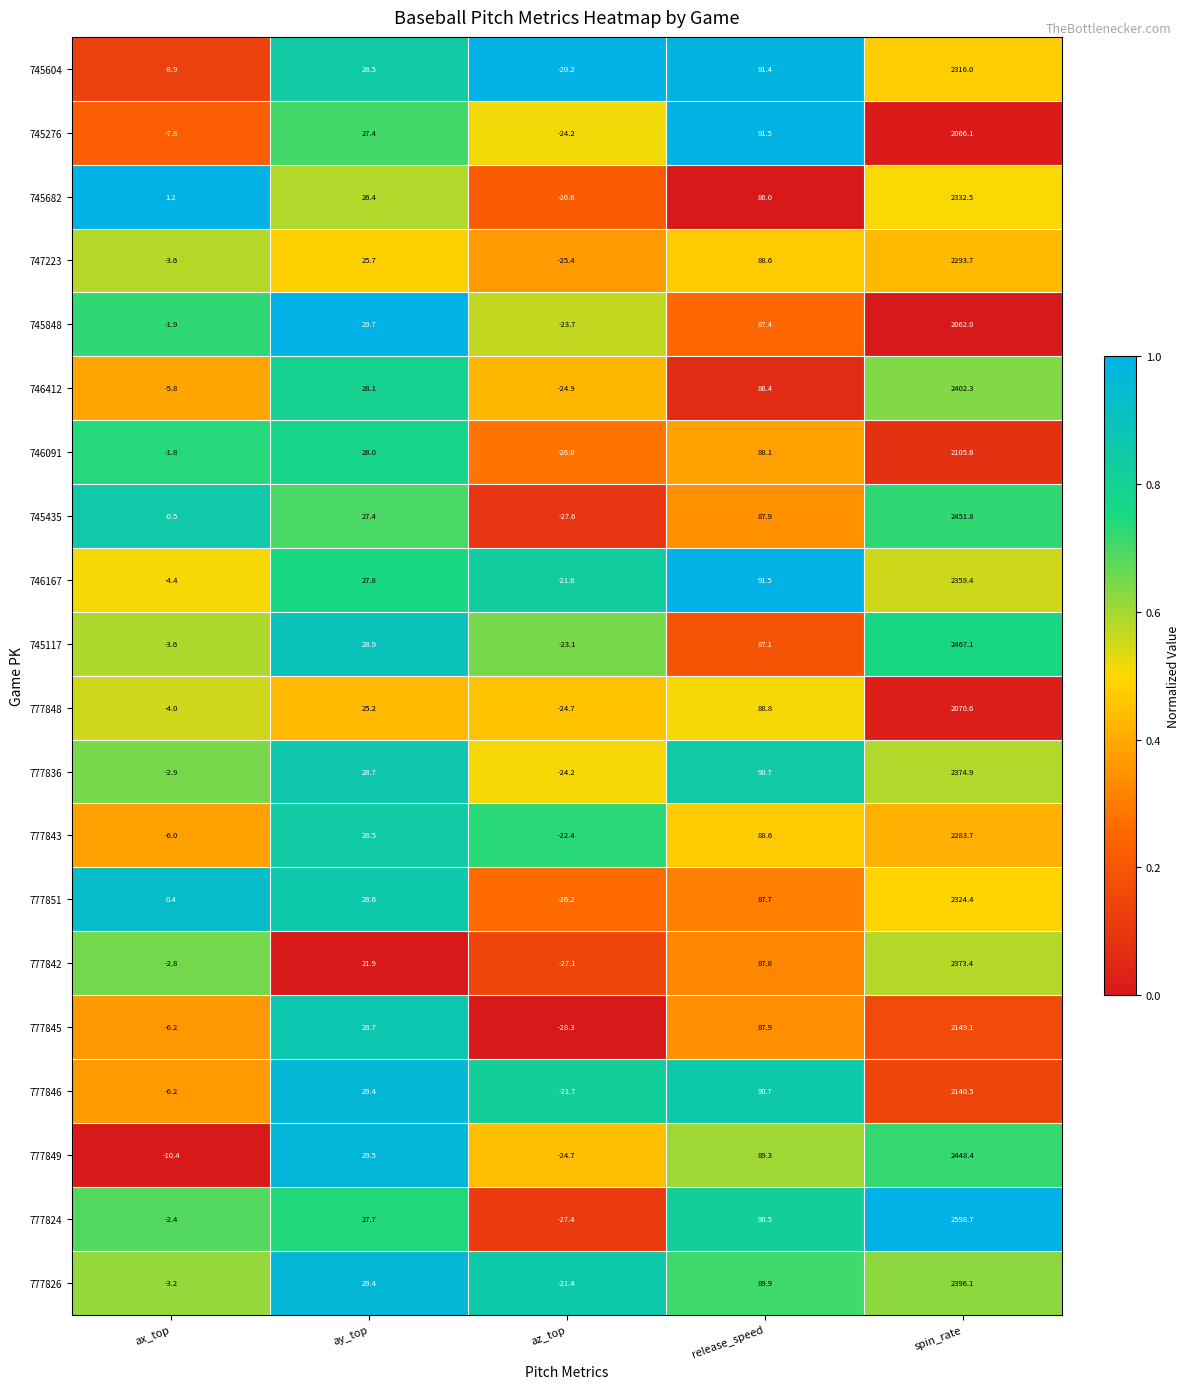

True or false: 745117 has a value of 28.9 at ay_top.

True